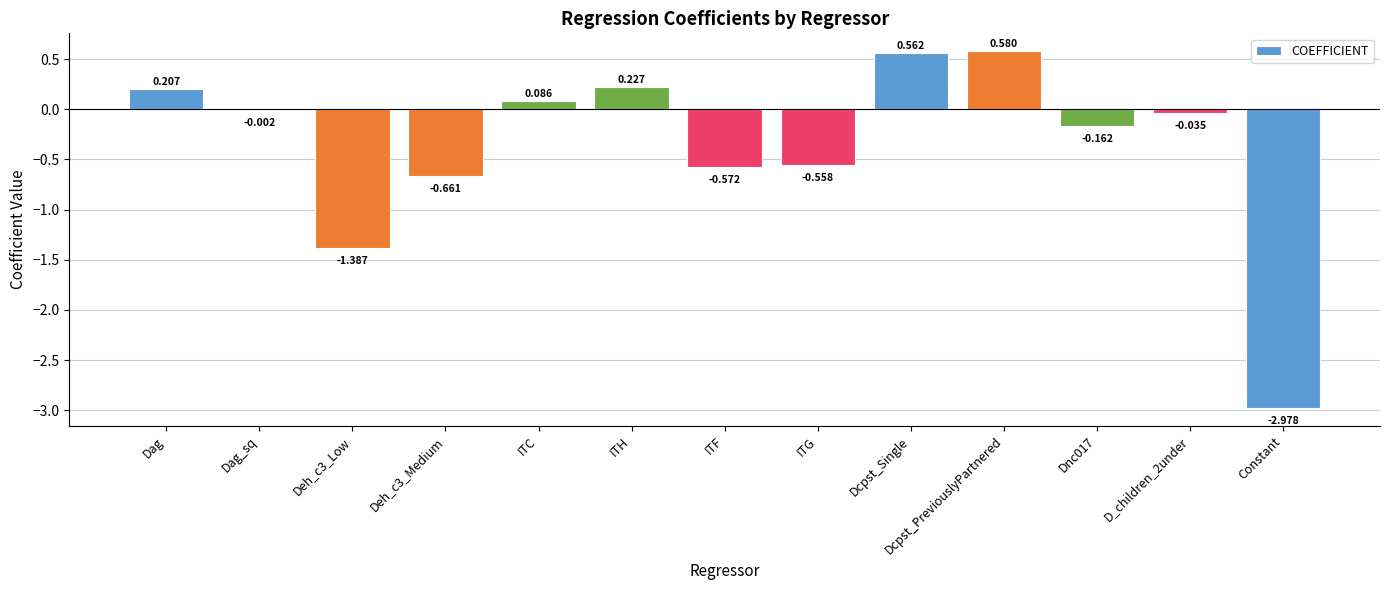

At which label does the data first exceed 0?

Dag